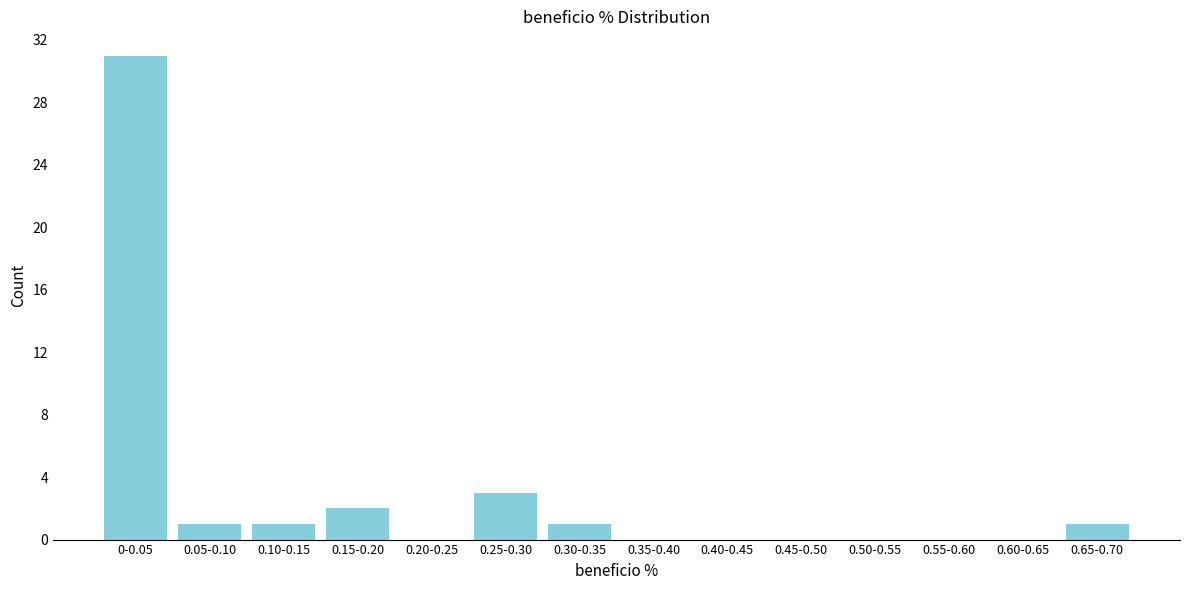

Reading left to right, extract all data points from this chart.

0-0.05=31	0.05-0.10=1	0.10-0.15=1	0.15-0.20=2	0.20-0.25=0	0.25-0.30=3	0.30-0.35=1	0.35-0.40=0	0.40-0.45=0	0.45-0.50=0	0.50-0.55=0	0.55-0.60=0	0.60-0.65=0	0.65-0.70=1